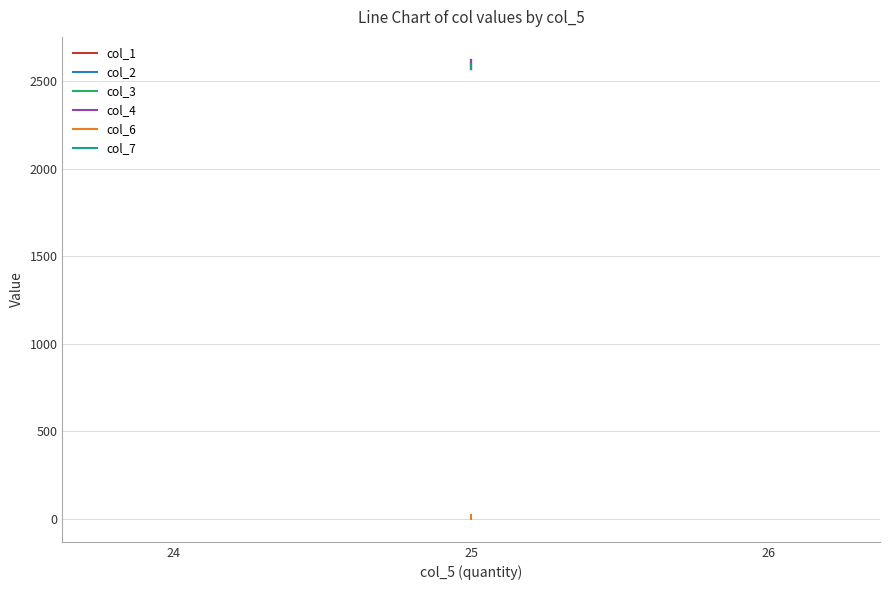

Which series has the widest spread of values?

col_1